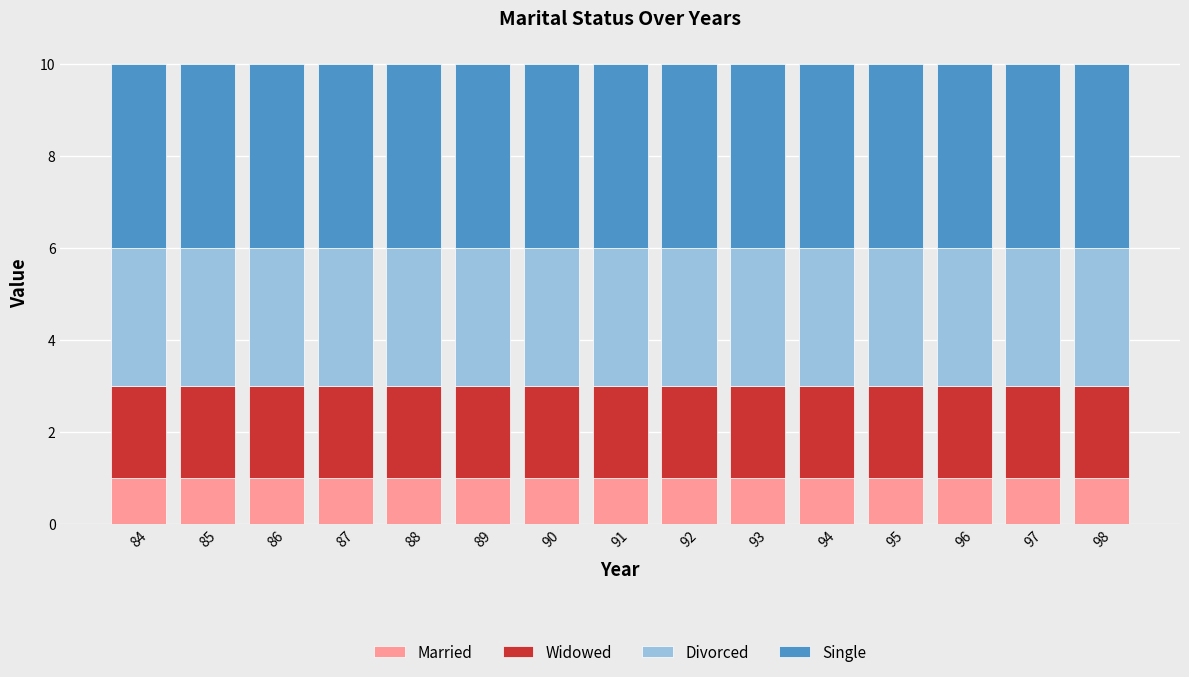

What is the total value across all series at 93?

10